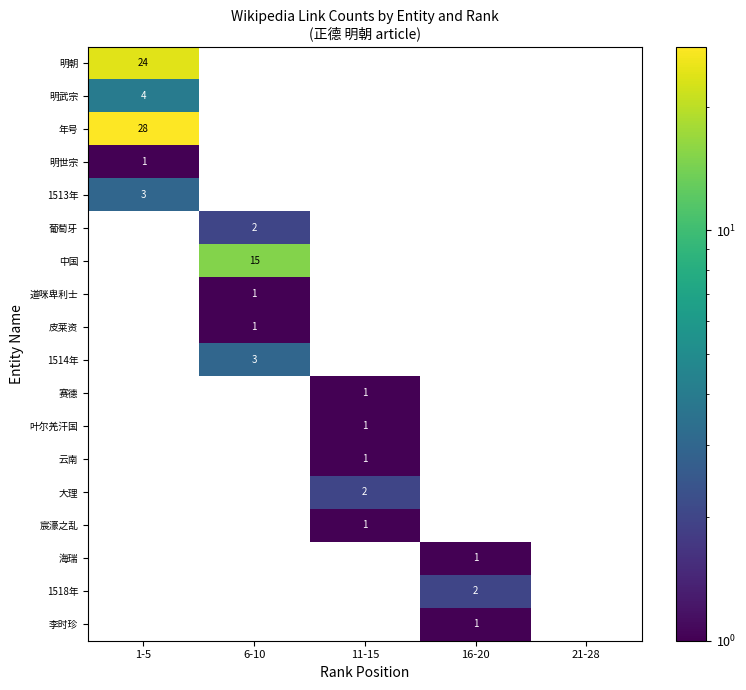

True or false: 叶尔羌汗国 has a value of 1 at 11-15.

True